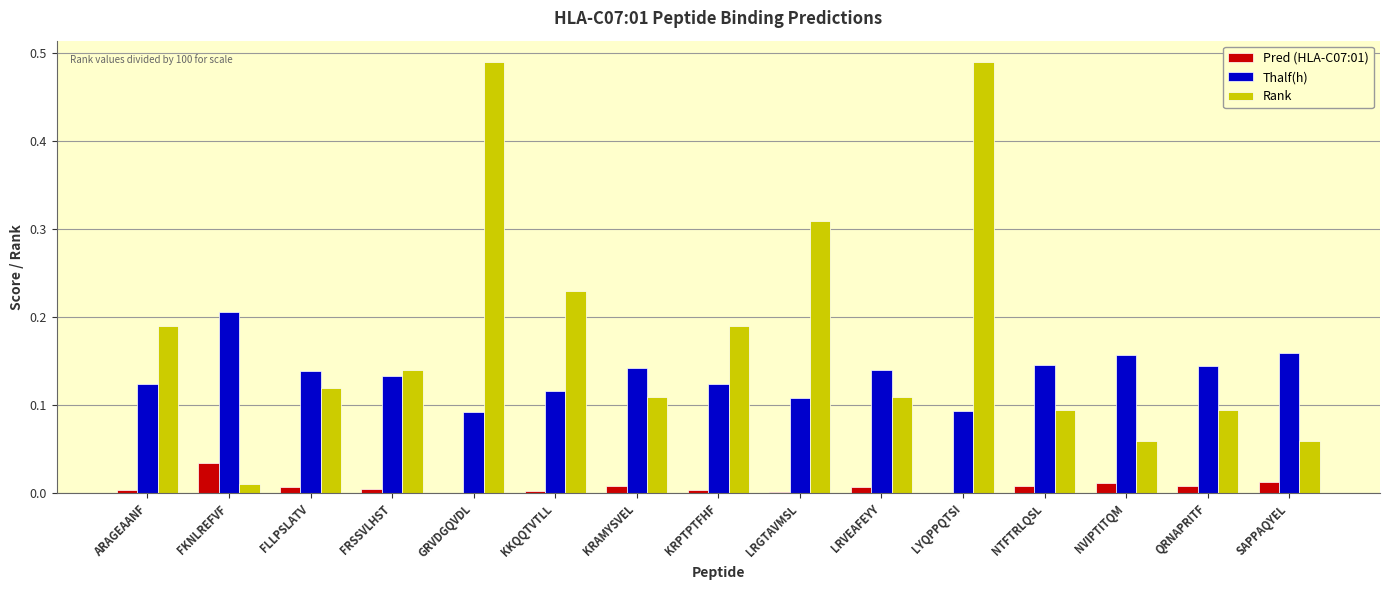

What is the sum of all Thalf(h) values?

2.0